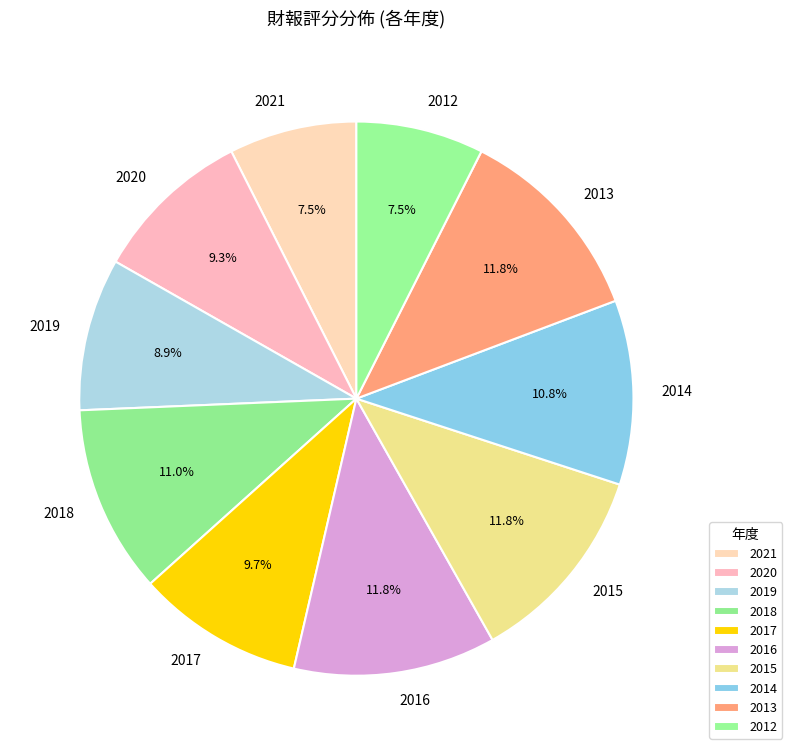

What is the ratio of the value at 2013 to the value at 2021?

1.6